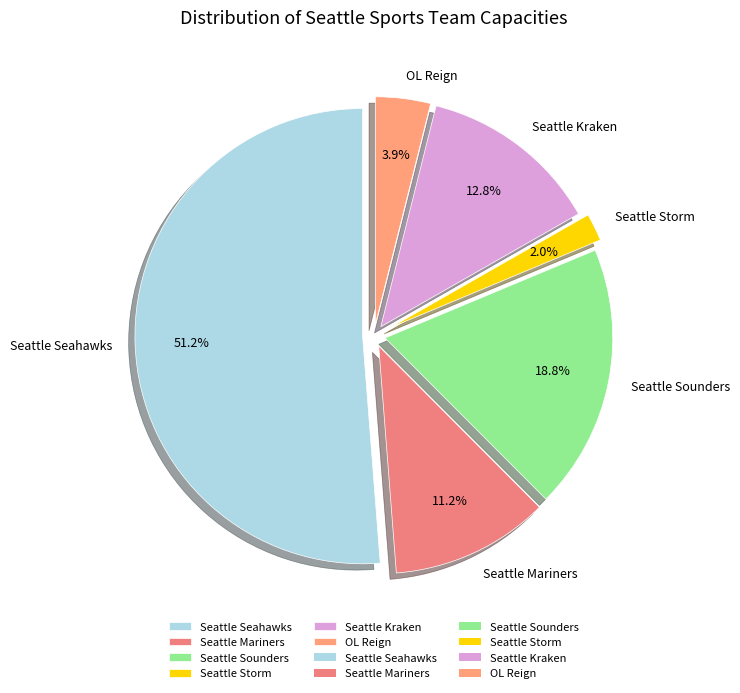

How many slices are in this pie chart?

6